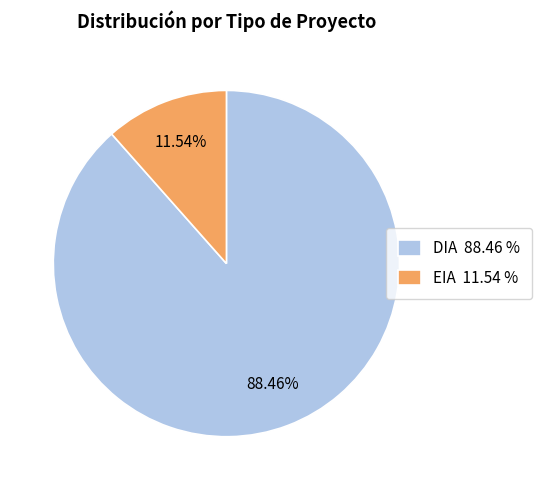

What is the smallest slice in the pie chart?

EIA